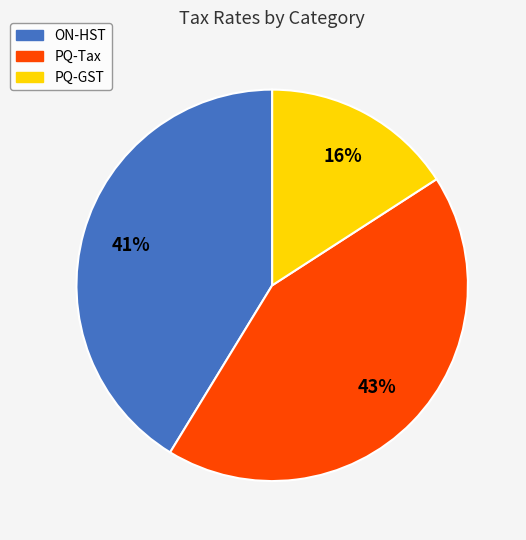

How many slices are in this pie chart?

3